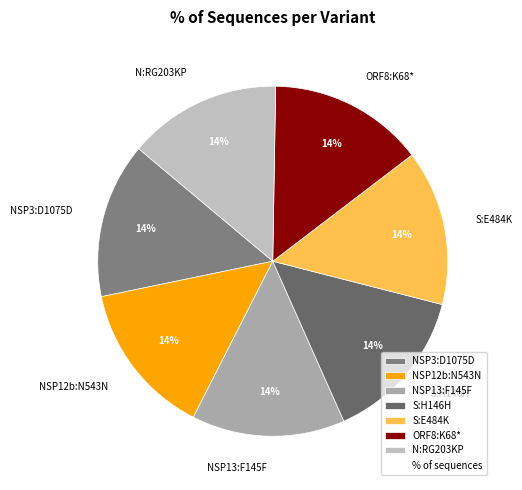

To the nearest percent, what is the average slice percentage?

14%